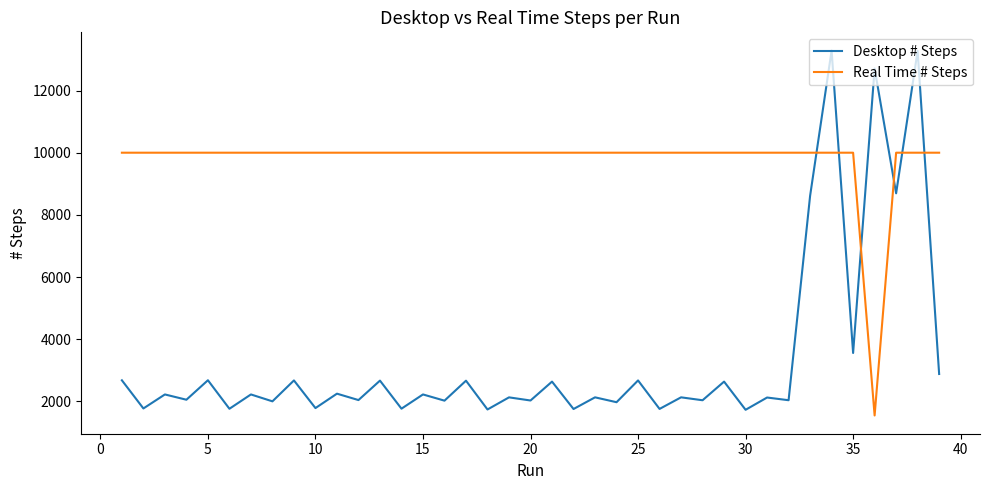

How many intersections are there between Real Time # Steps and Desktop # Steps?

6